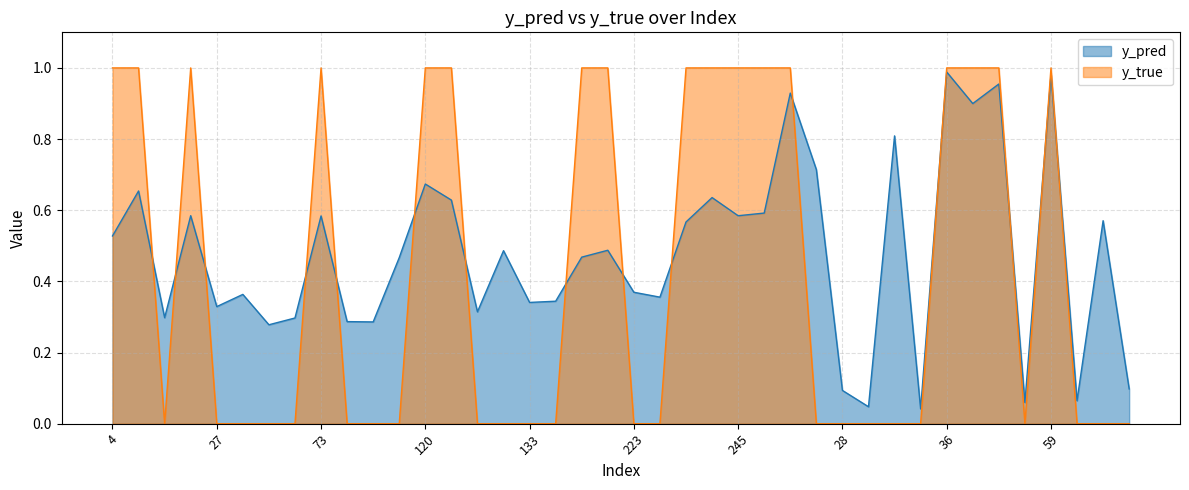

At how many categories does at least one series exceed 0?

40